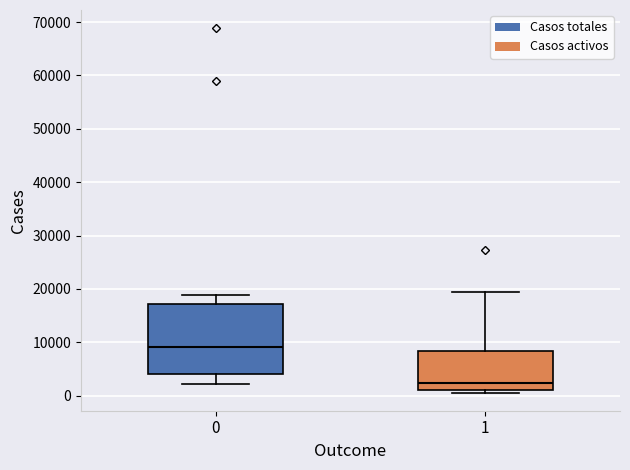

Comparing the boxes themselves (not the whiskers), which one is the tallest?

0